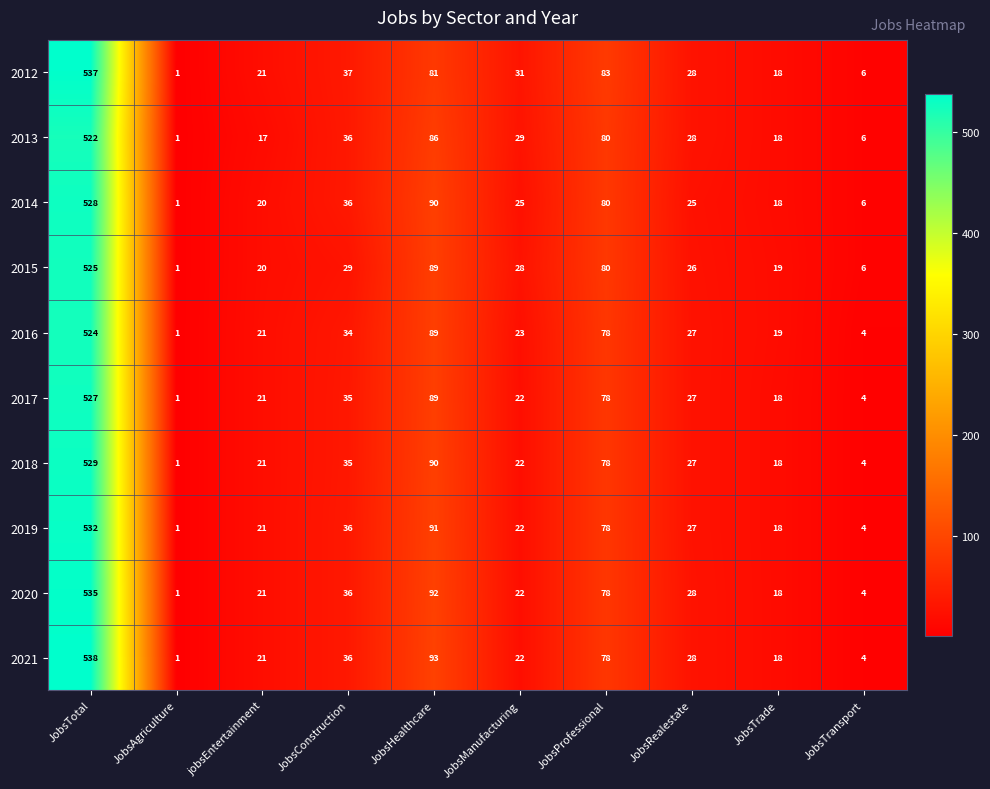

Between jobsEntertainment and JobsConstruction, which series saw the biggest shift?

2013